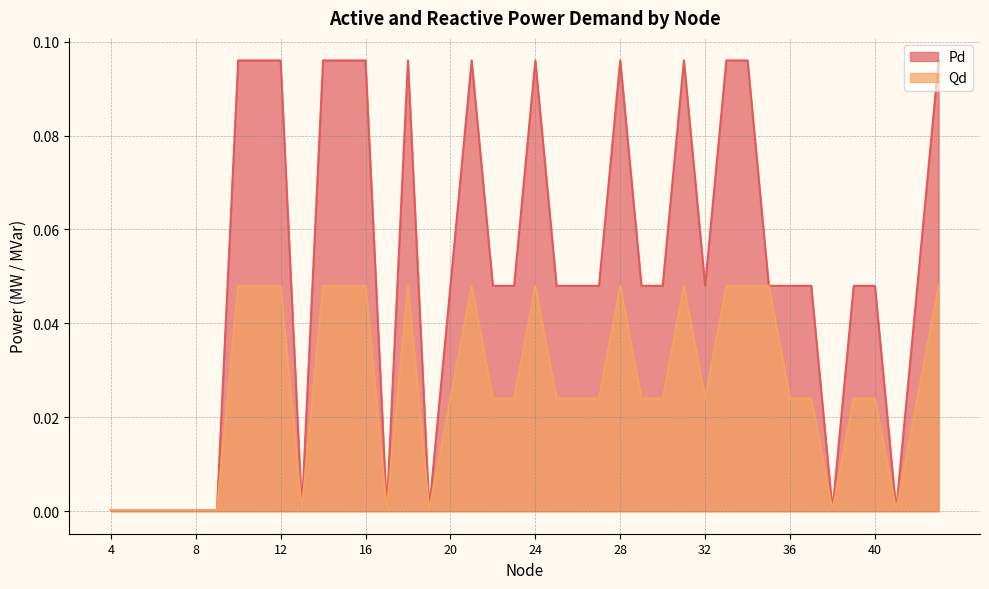

True or false: Qd and Pd intersect in this chart.

False